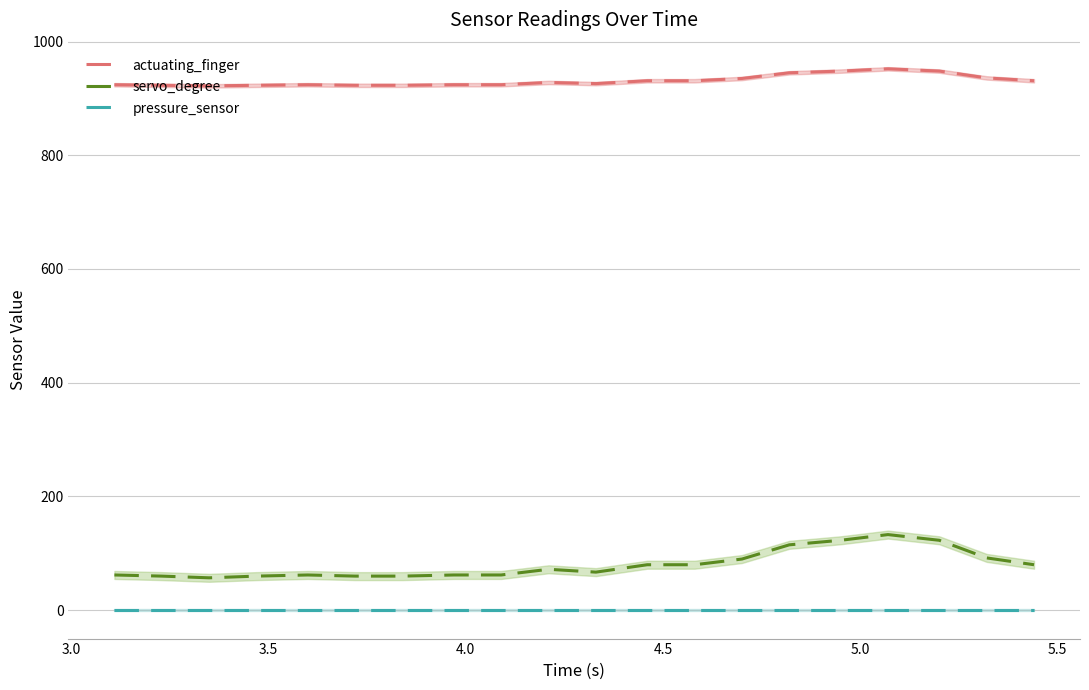

True or false: actuating_finger and pressure_sensor cross at least once.

False